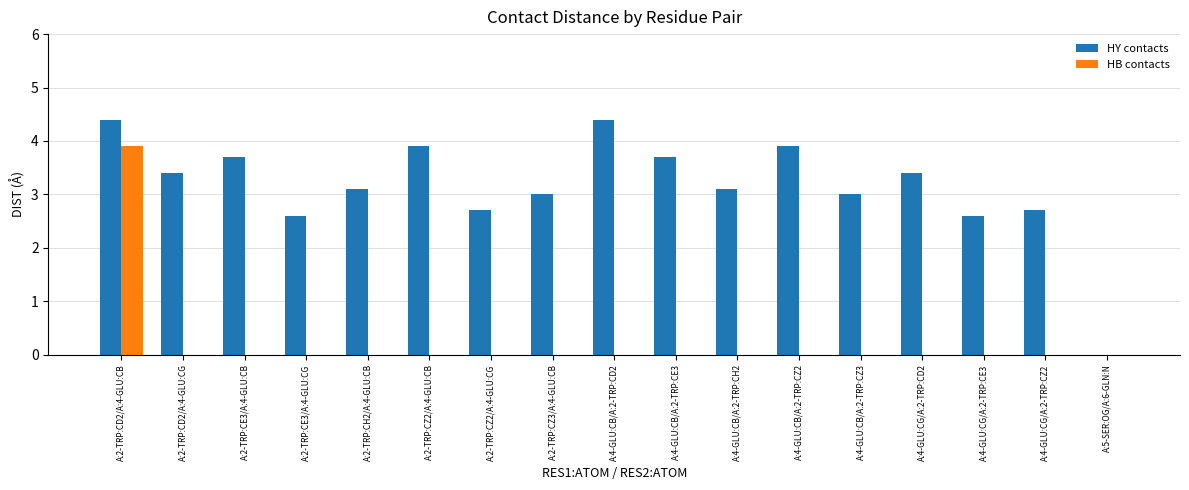

What is the sum of all HB contacts values?

3.9